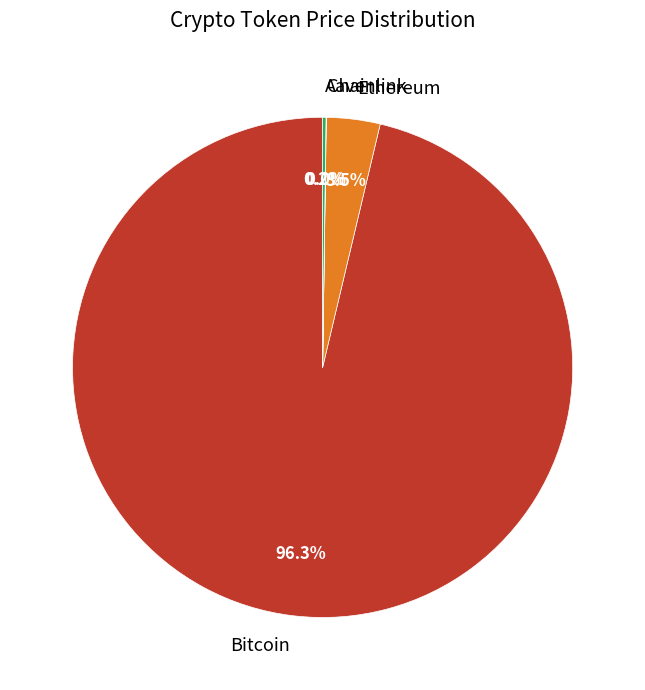

What is the largest slice in the pie chart?

Bitcoin